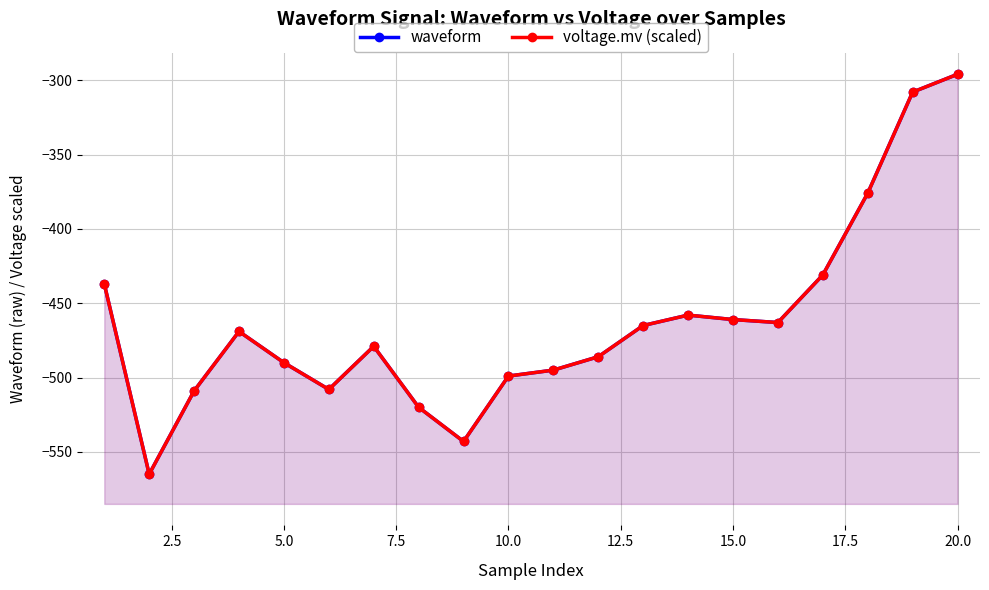

What is the value of the voltage.mv (scaled) point at the 17th from the left?

-431.0